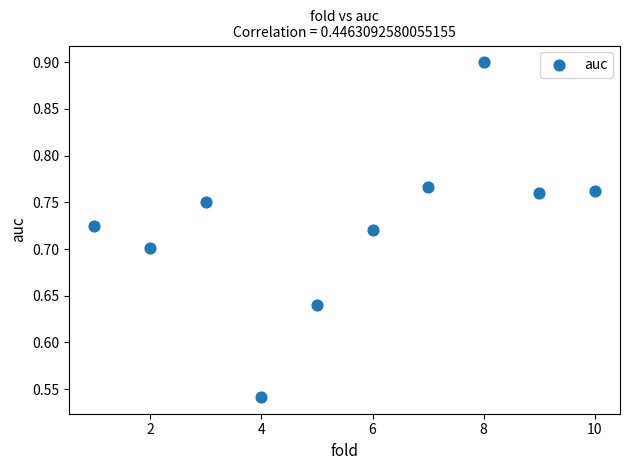

What is the average X value?

5.5